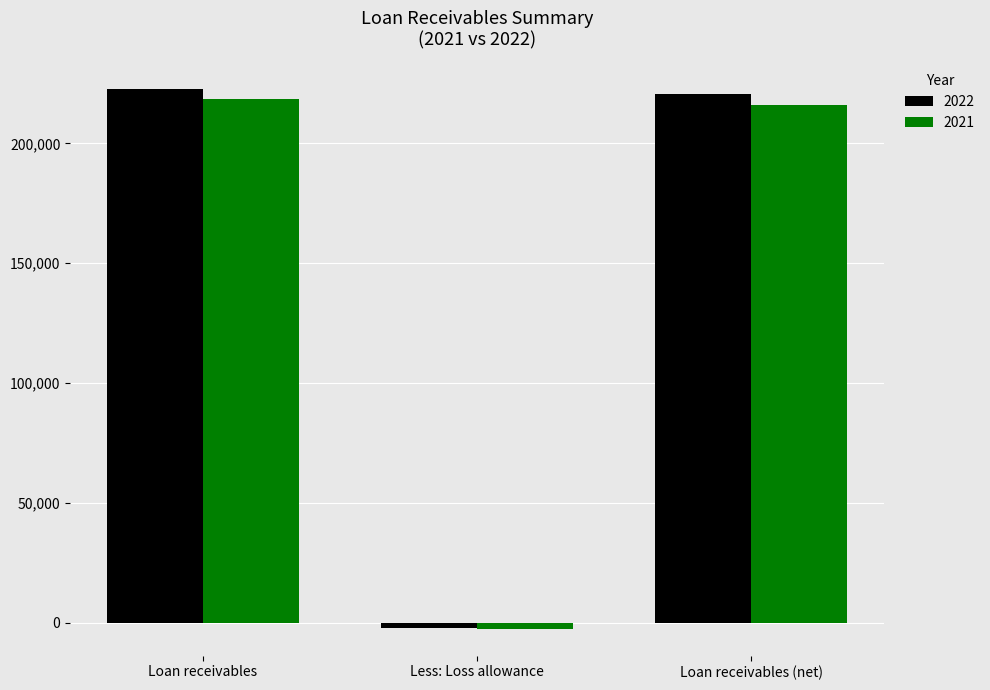

What is the difference between the highest and lowest values at Loan receivables (net)?

4430